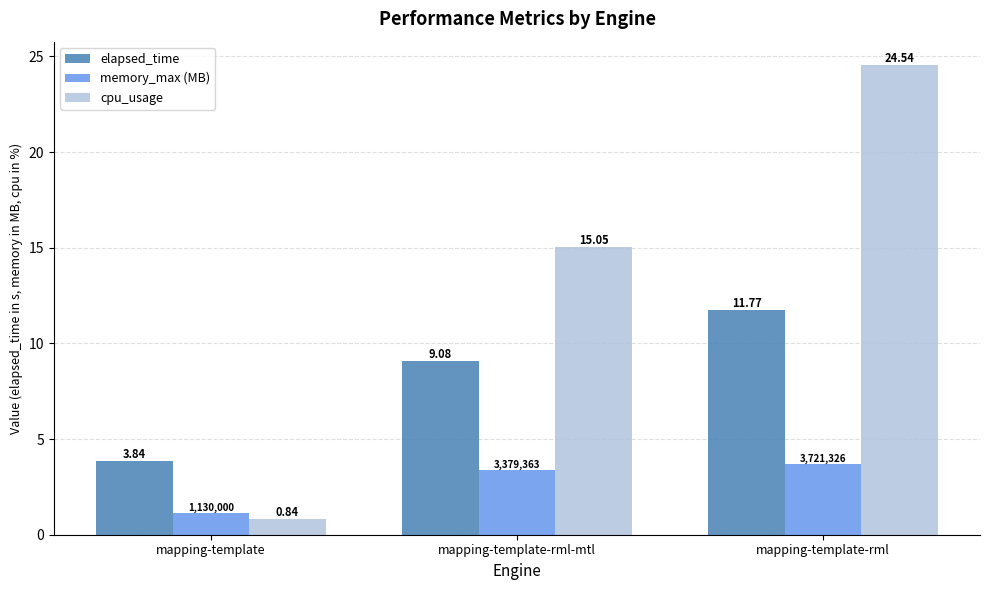

The value of cpu_usage at mapping-template-rml is 24.5. True or false?

True